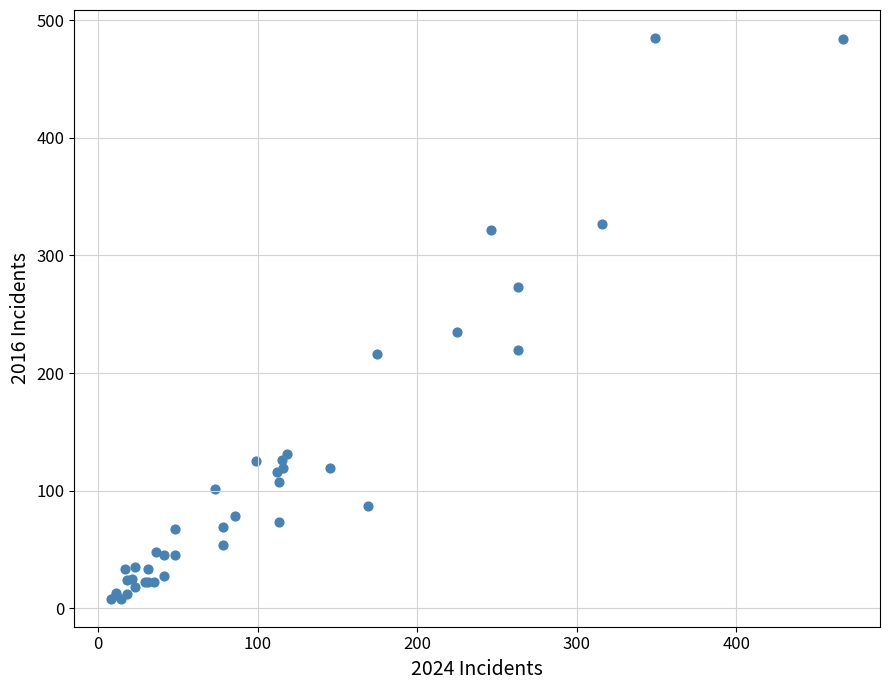

What Y value in the scatter plot is closest to 246?

235